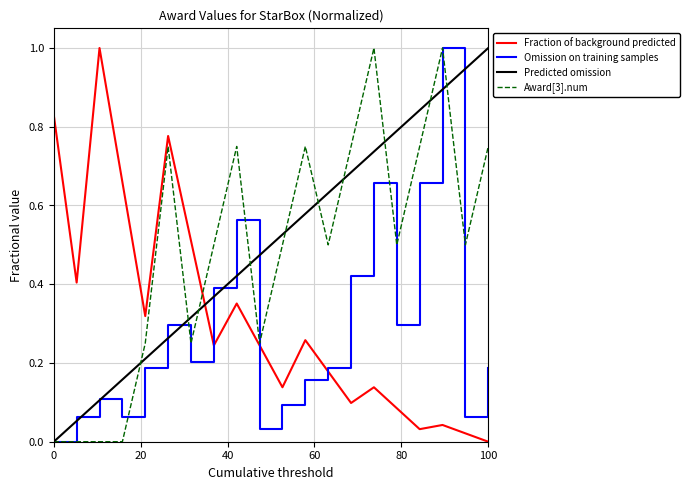

What is the highest value of the Award[3].num series?

1.0